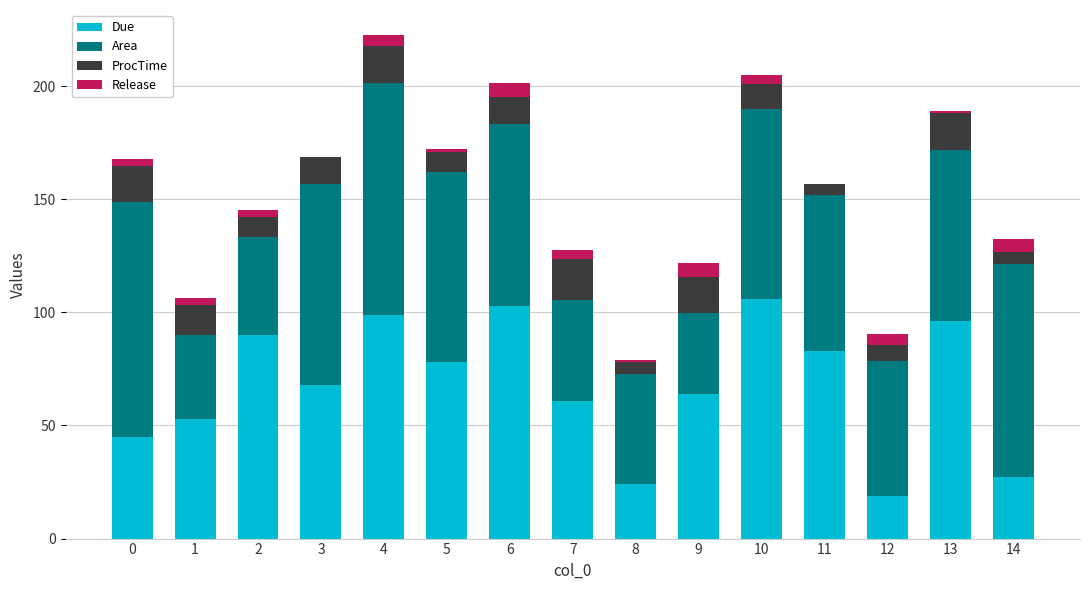

What is the total value across all series at 13?

188.9